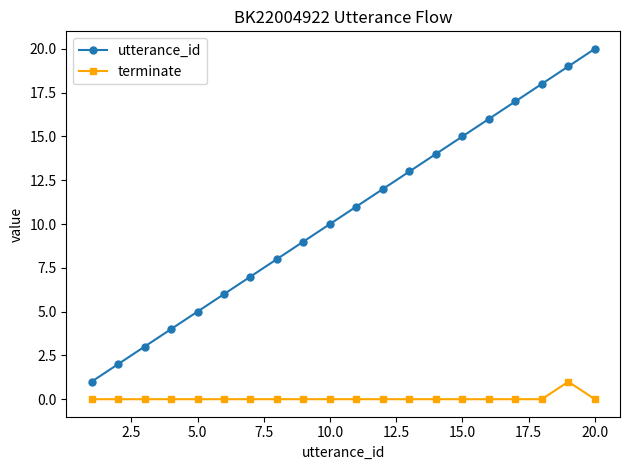

How many lines are shown in the chart?

2